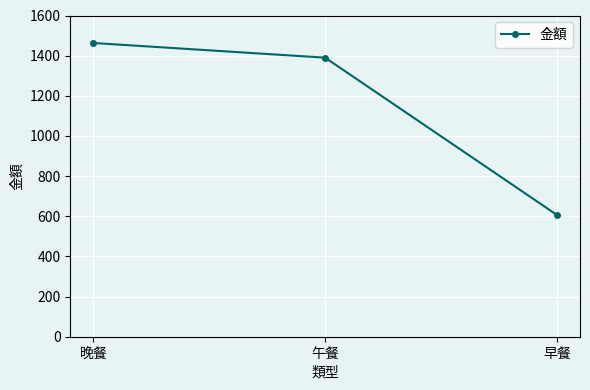

What is the label of the 2nd point from the left?

午餐